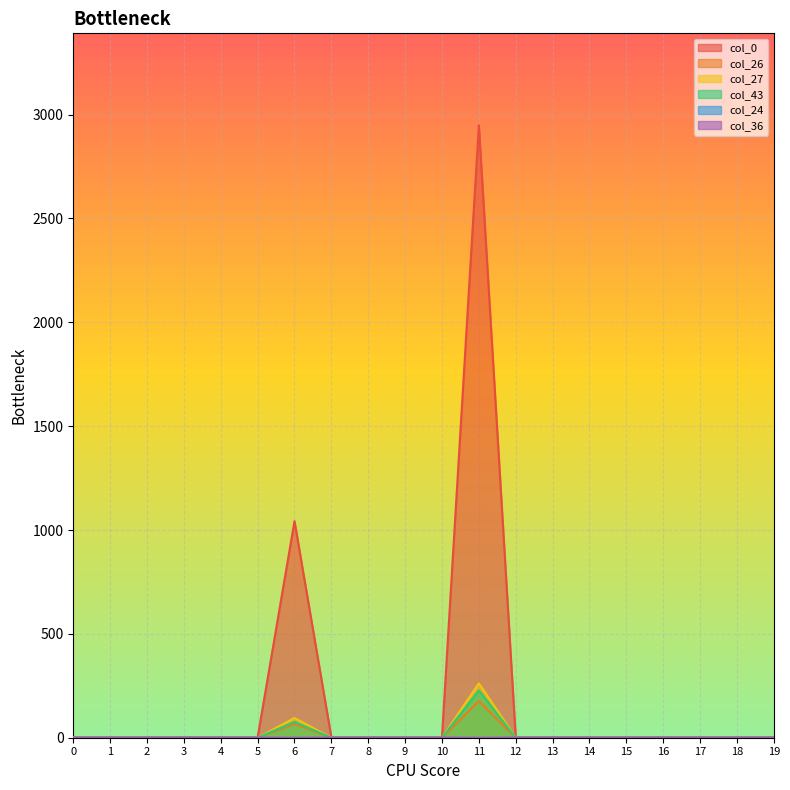

Where do col_36 and col_26 first cross each other?

5 and 6